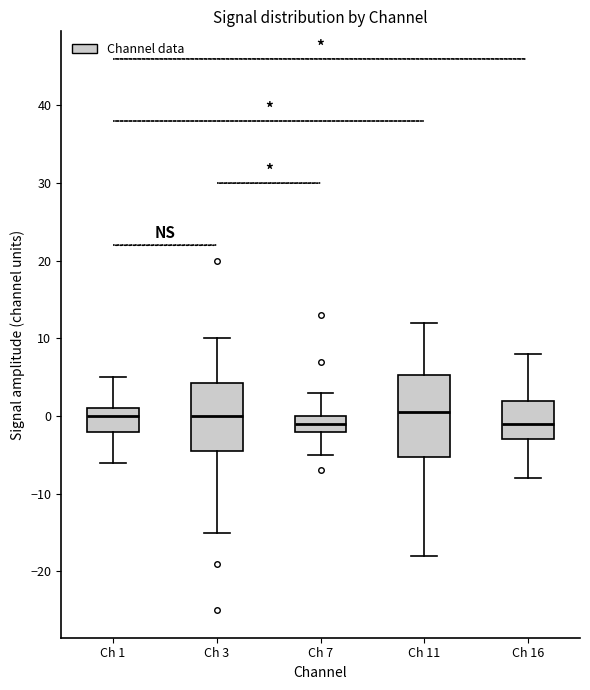

Which box is the tallest, from its lower edge to its upper edge?

Ch 11